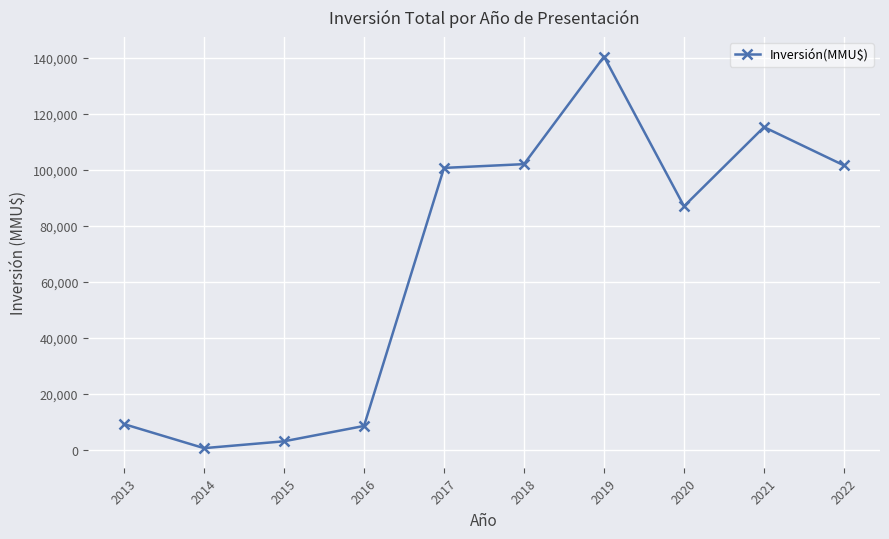

What is the change in value from 2013 to 2015?

-6143